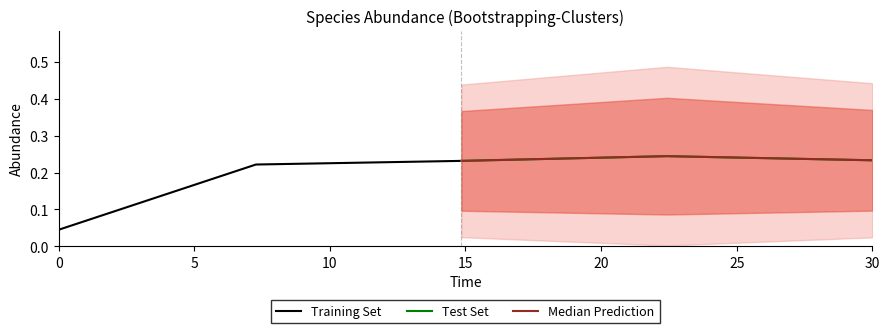

Which has a higher value, 5 or 0?

5